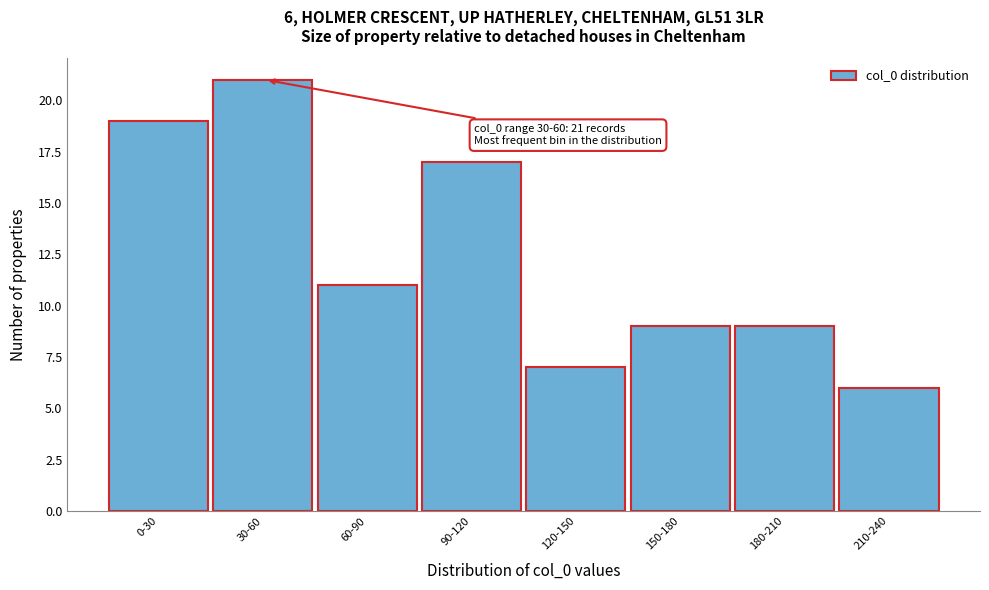

Reading left to right, what are all the values shown in this chart?

0-30=19	30-60=21	60-90=11	90-120=17	120-150=7	150-180=9	180-210=9	210-240=6